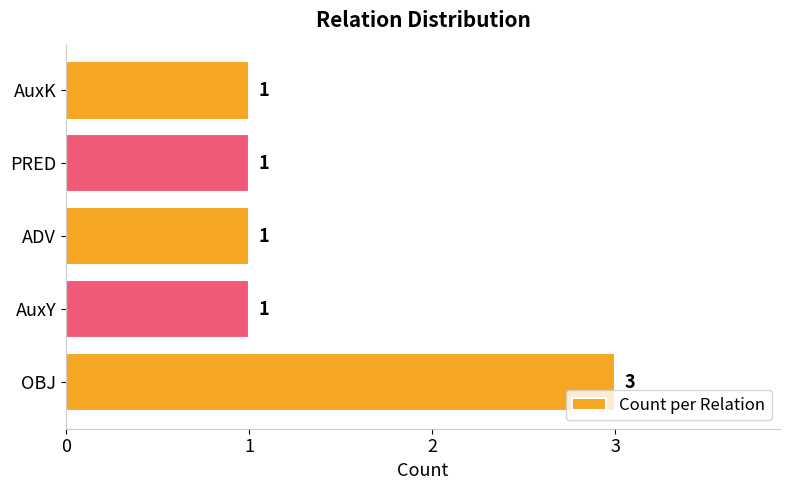

Reading bottom to top, extract all data points from this chart.

3	1	1	1	1